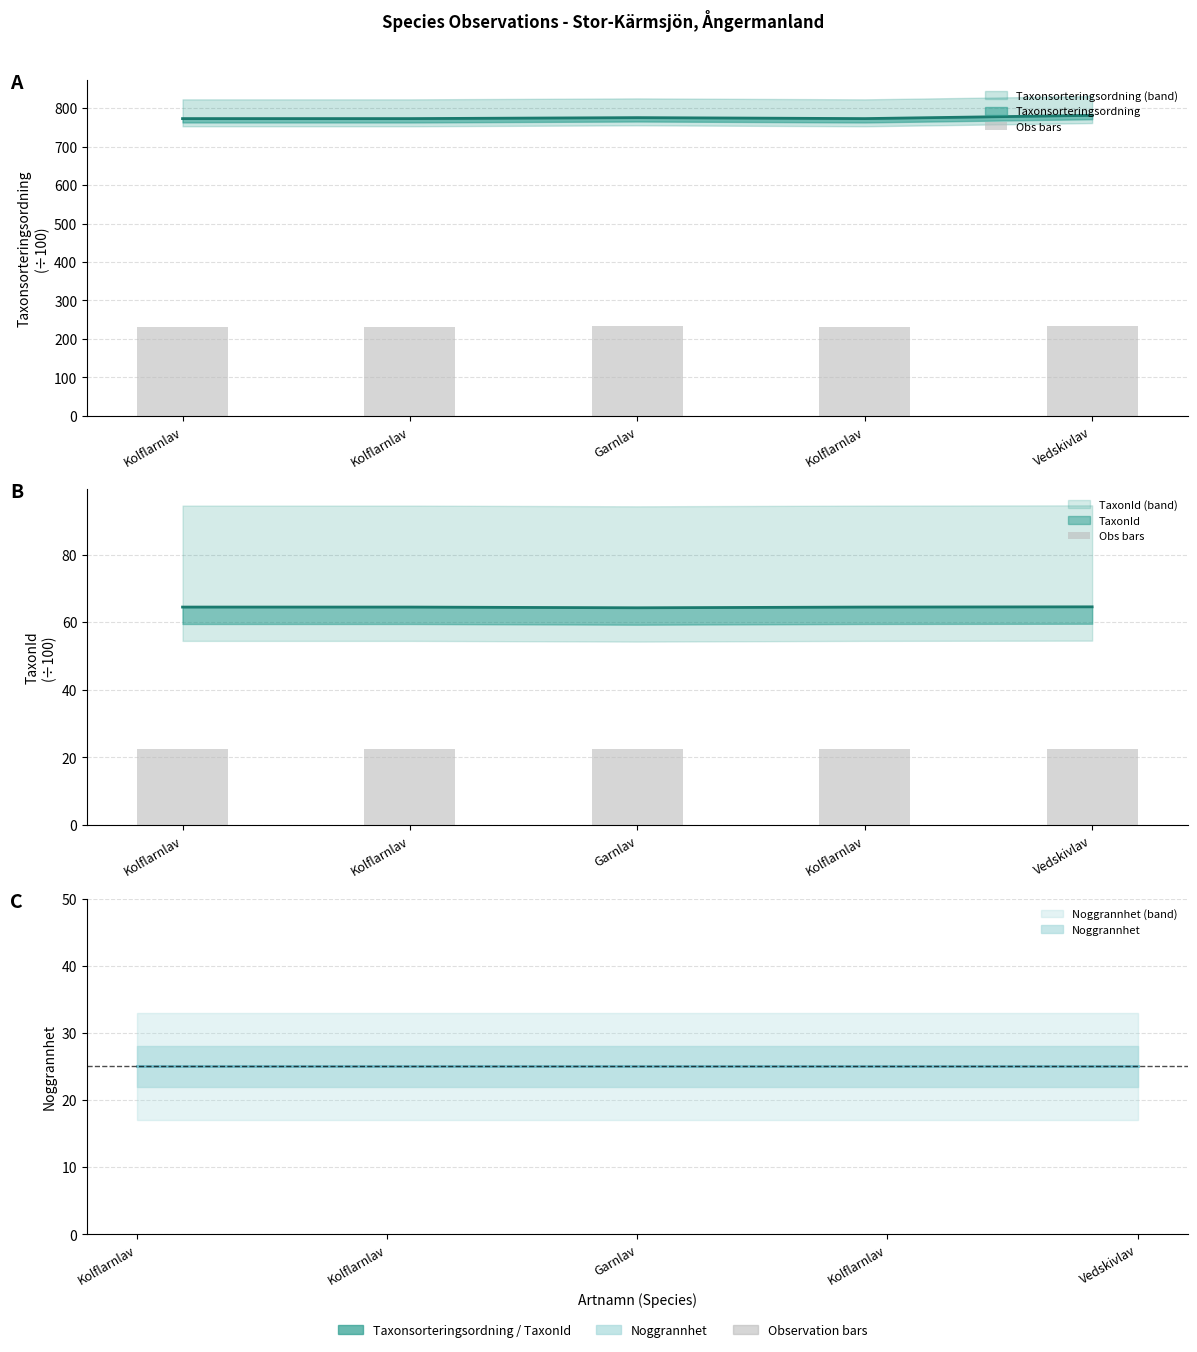

Reading left to right, list all the values displayed in this chart.

22.6	22.6	22.5	22.6	22.6